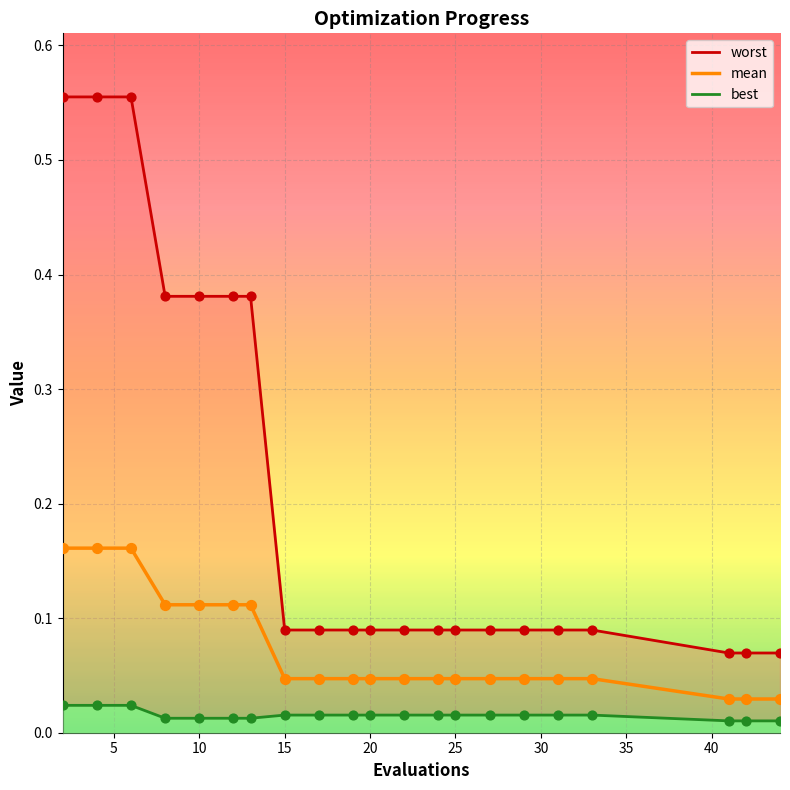

Which series contains the lowest Y value?

best_line